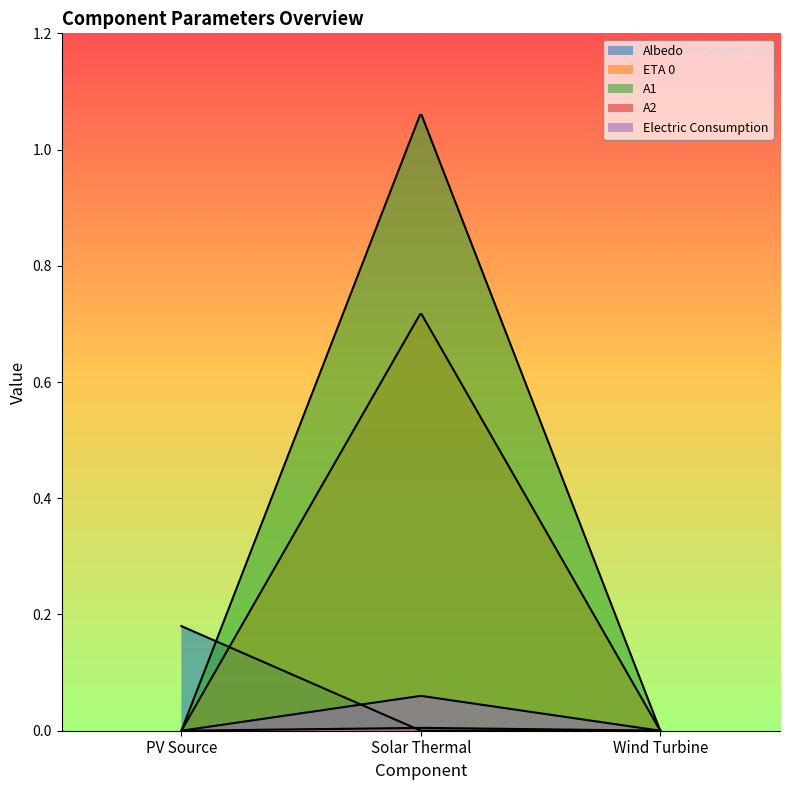

How many lines are shown in the chart?

5